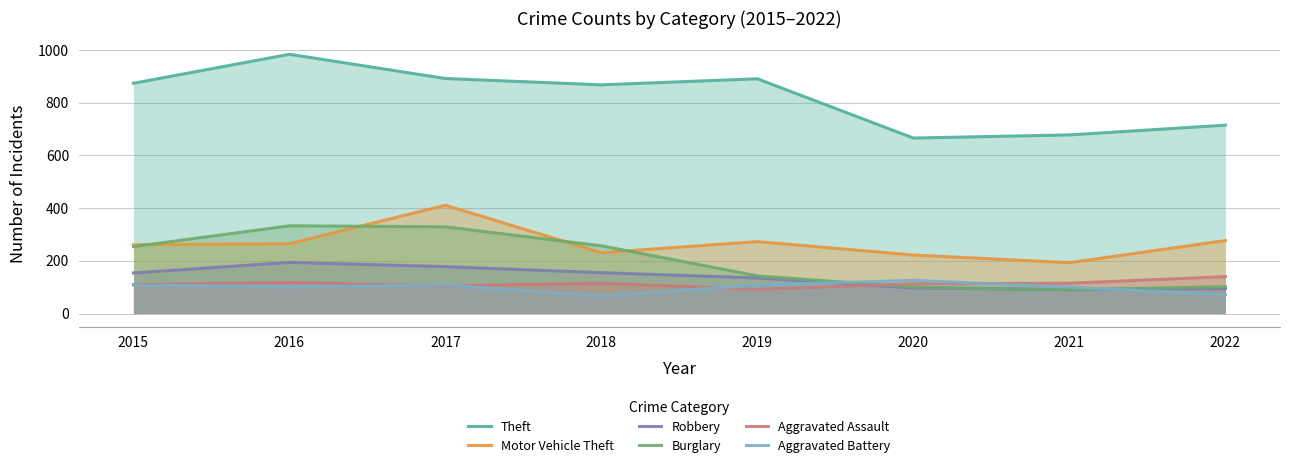

Which series changed the most between 2016 and 2019?

Burglary